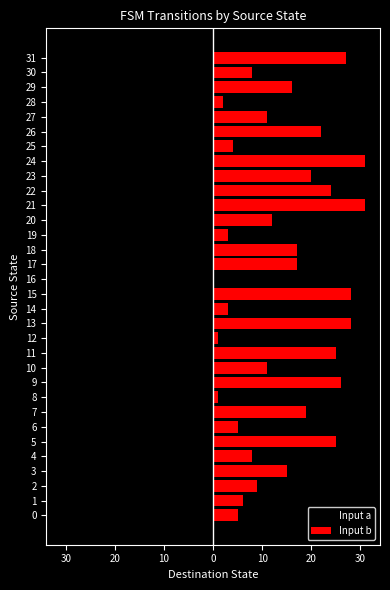

True or false: Input a has a value of -40 at 3.

False